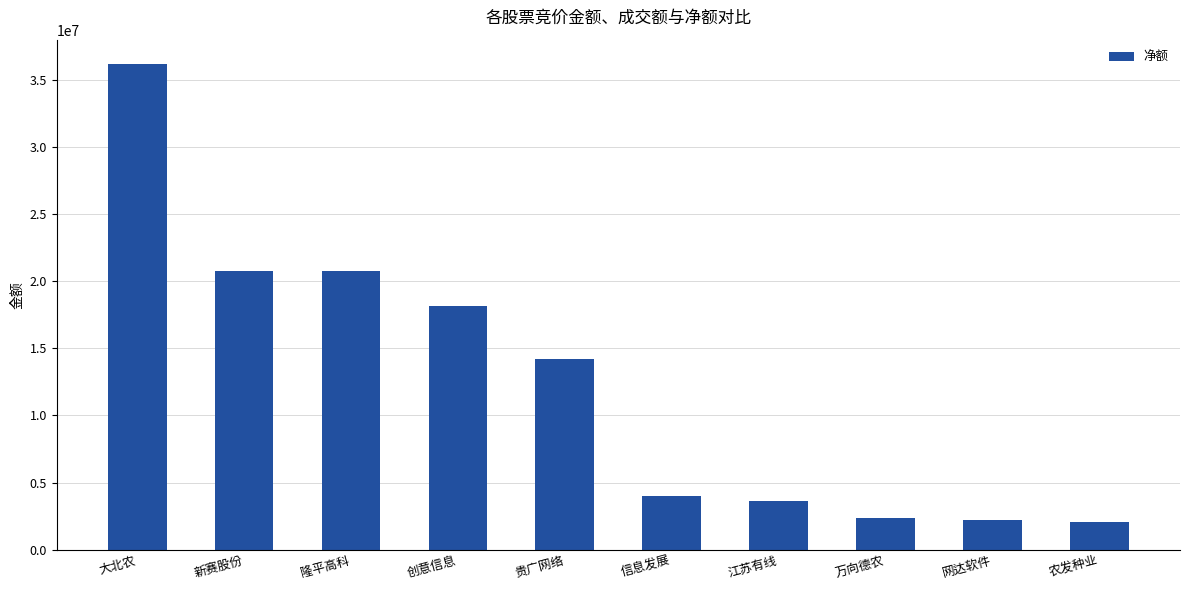

What is the change in value from 网达软件 to 农发种业?

-177502